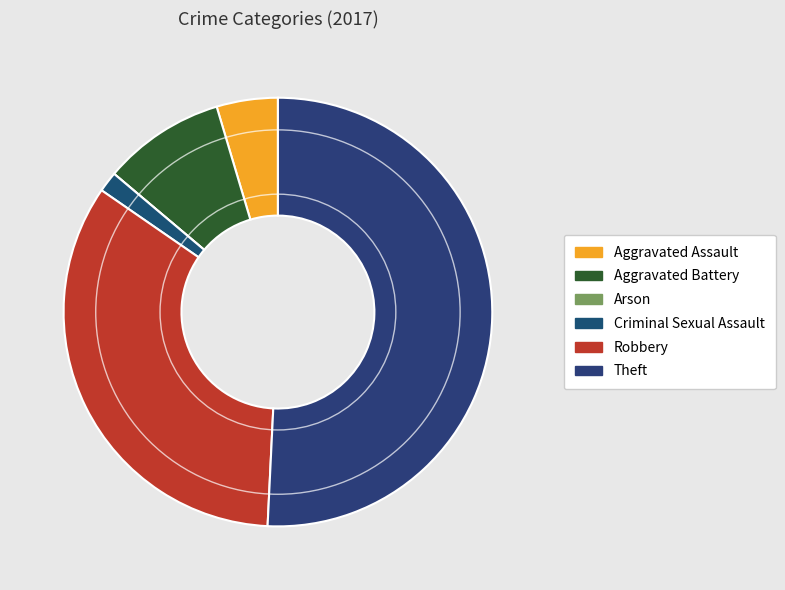

How many segments does this pie chart have?

6